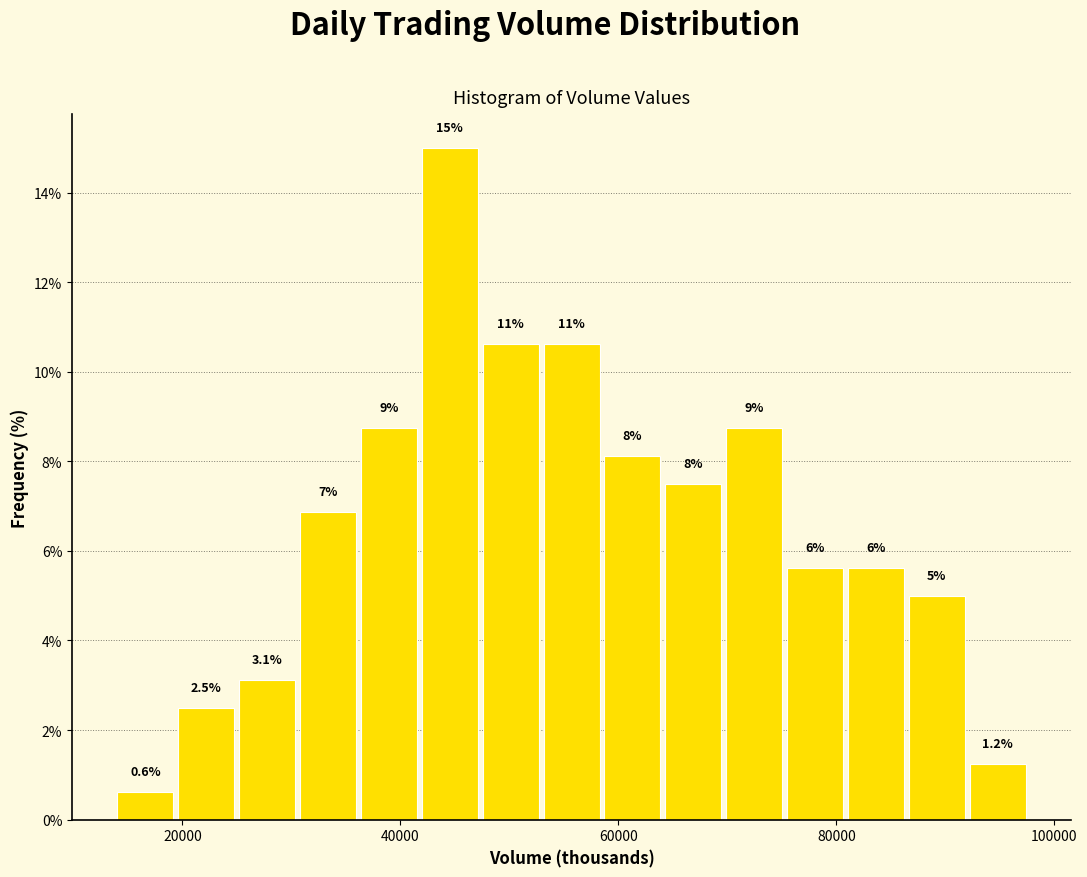

Around what value on the x-axis is the tallest bar? Give the approximate position of its centre, as read against the axis.

44000